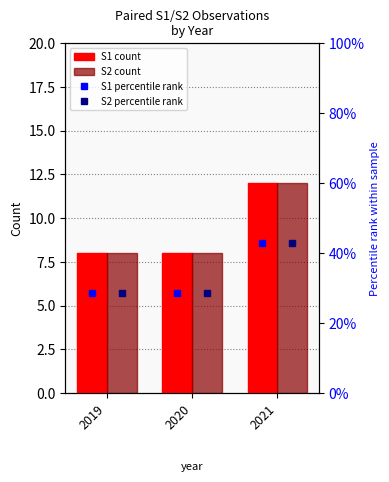

Does the chart contain any negative values?

No